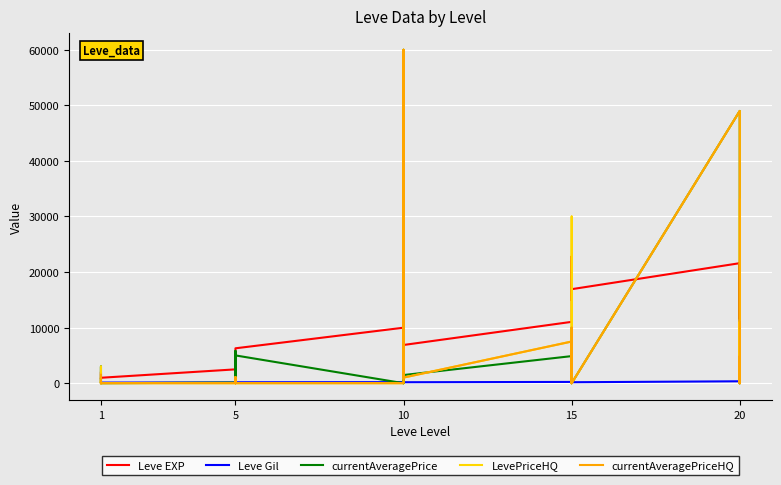

What is the total value across all series at 15?

31143.8